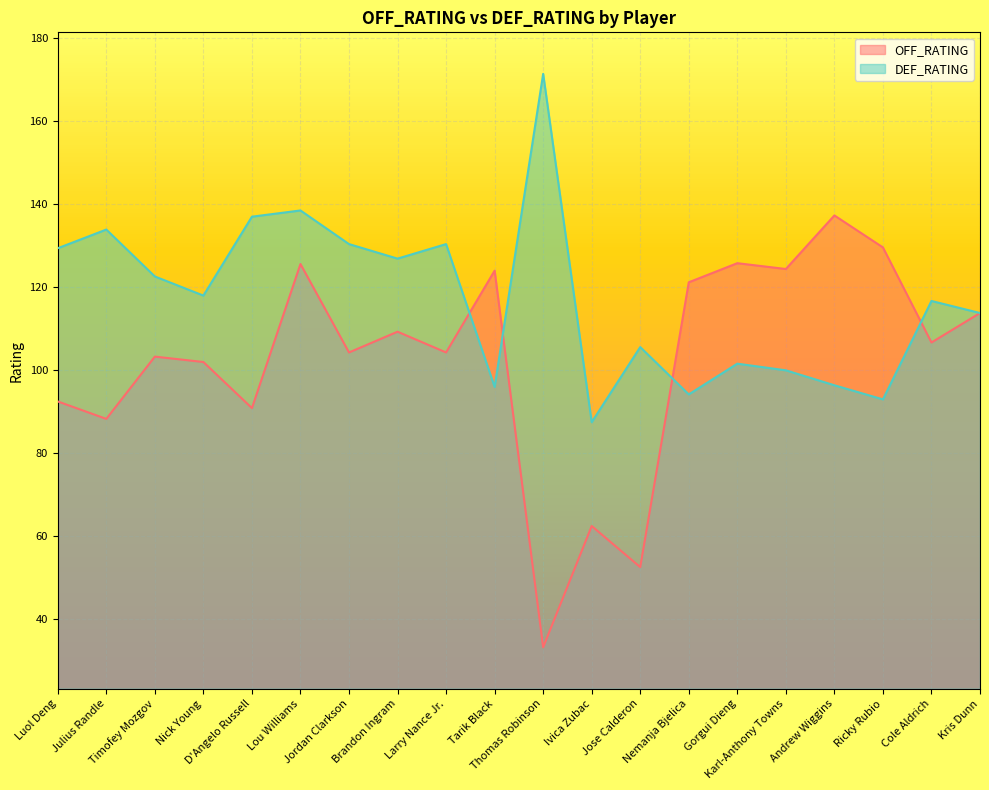

The value of OFF_RATING at Andrew Wiggins is 81.6. True or false?

False